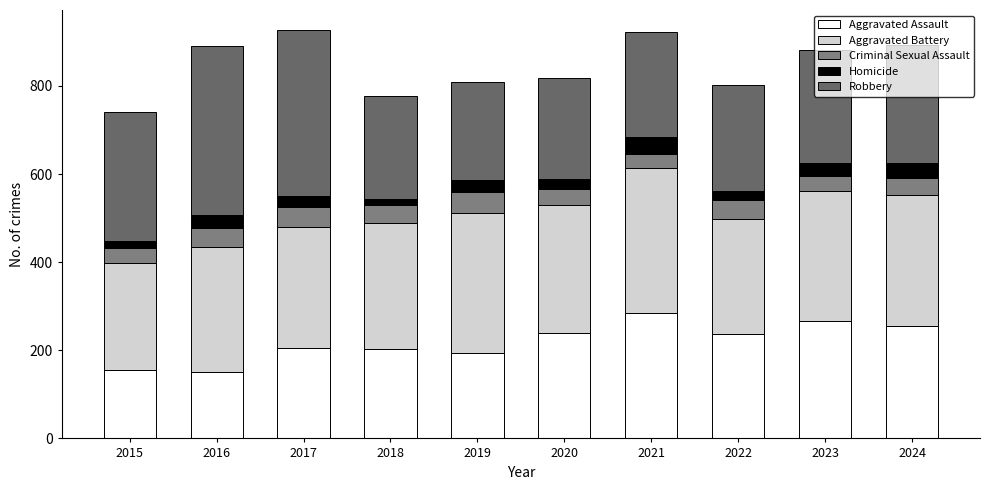

What is the difference between the maximum and minimum values in the Homicide series?

22